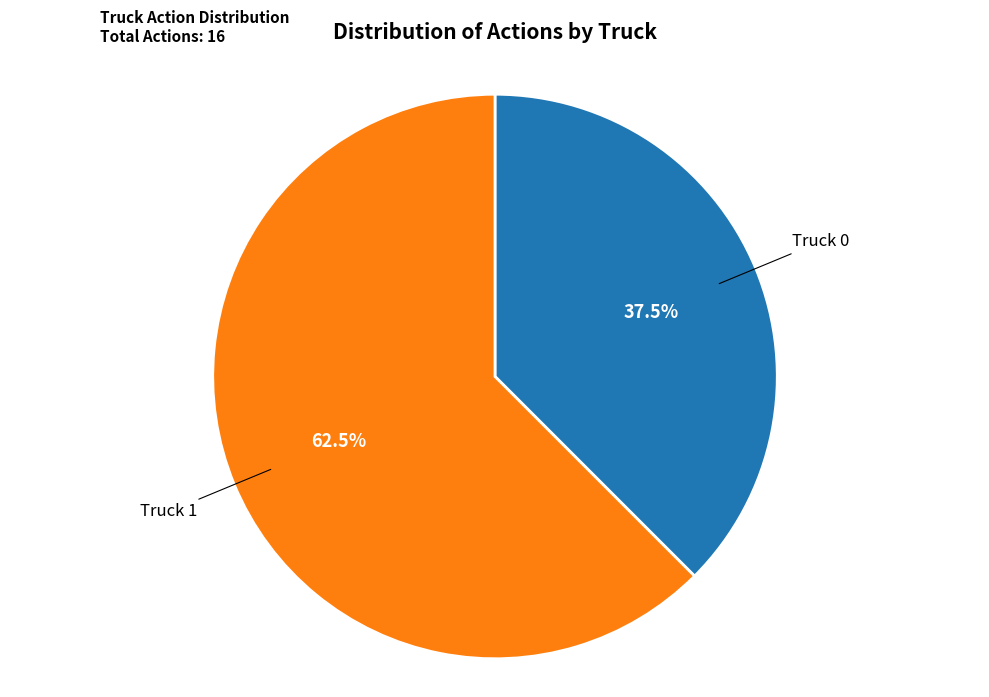

Between Truck 1 and Truck 0, which is larger?

Truck 1